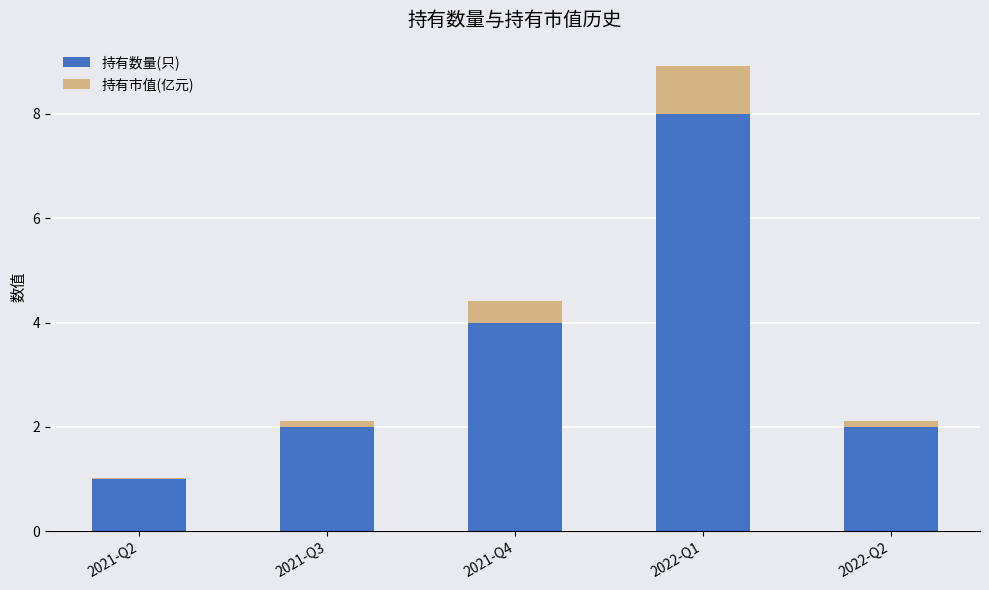

Which category has the highest value in the 持有数量(只) series?

2022-Q1